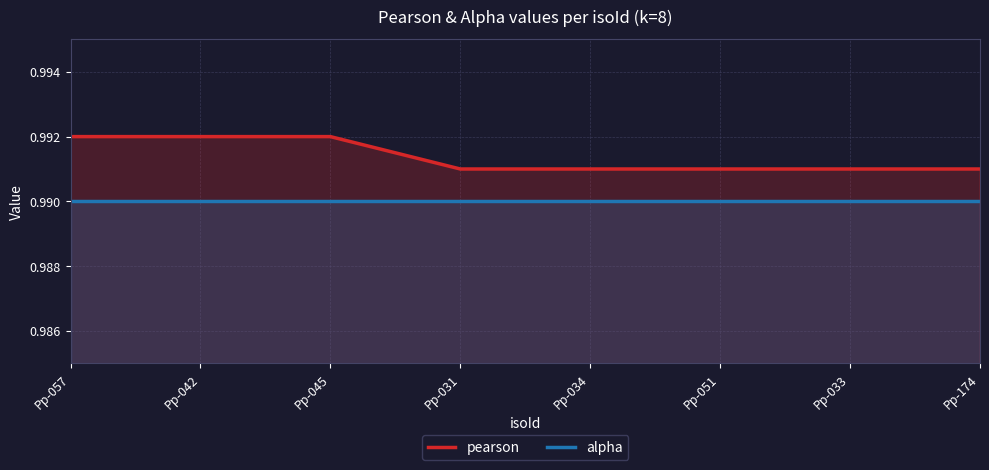

Rank the series at Pp-031 from highest to lowest value.

pearson, alpha